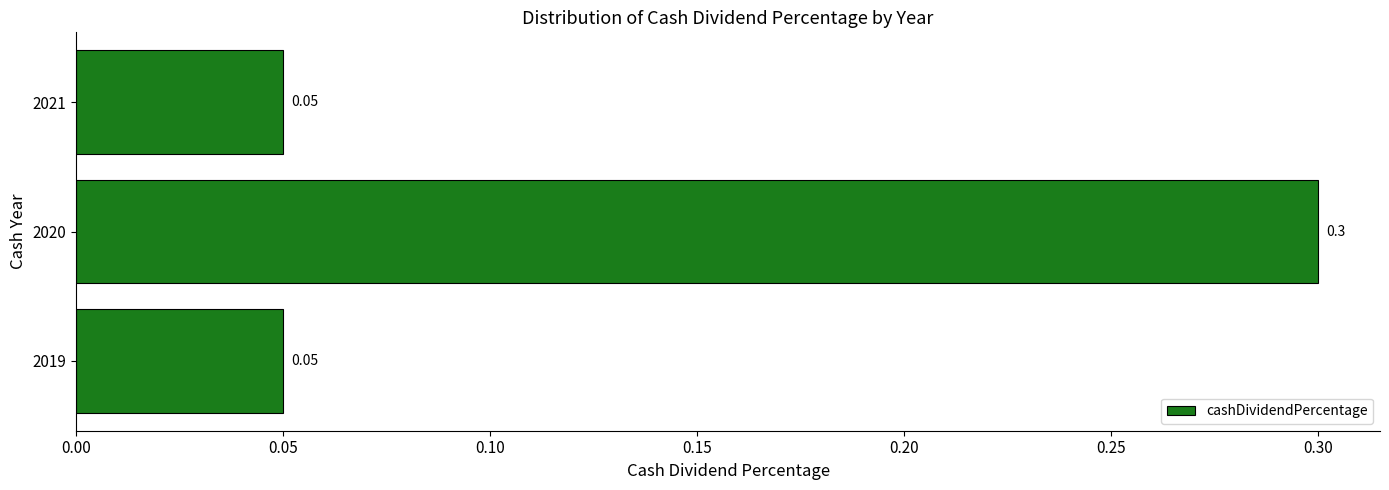

Count the number of categories in the chart.

3